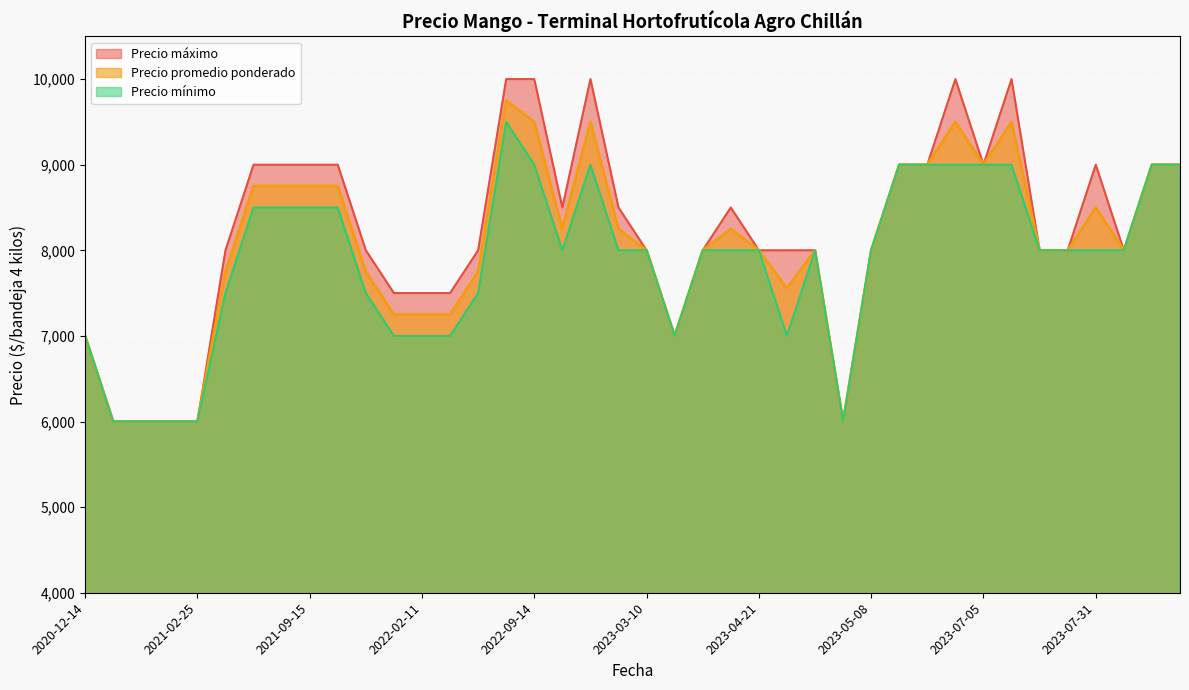

Which series has the largest range (max minus min)?

Precio máximo